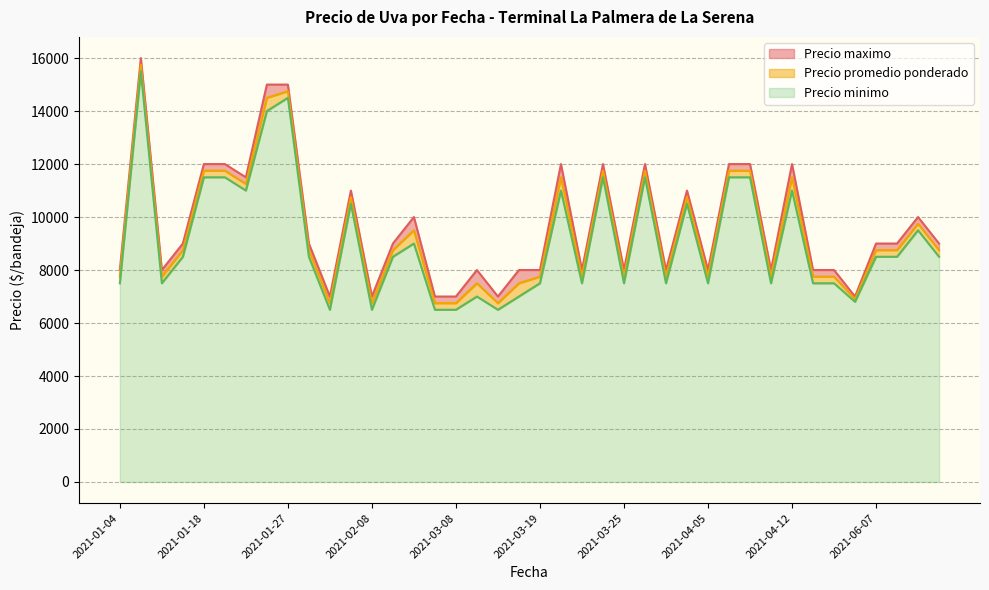

Between 2021-02-23 and 2021-01-04, which series saw the biggest shift?

Precio maximo